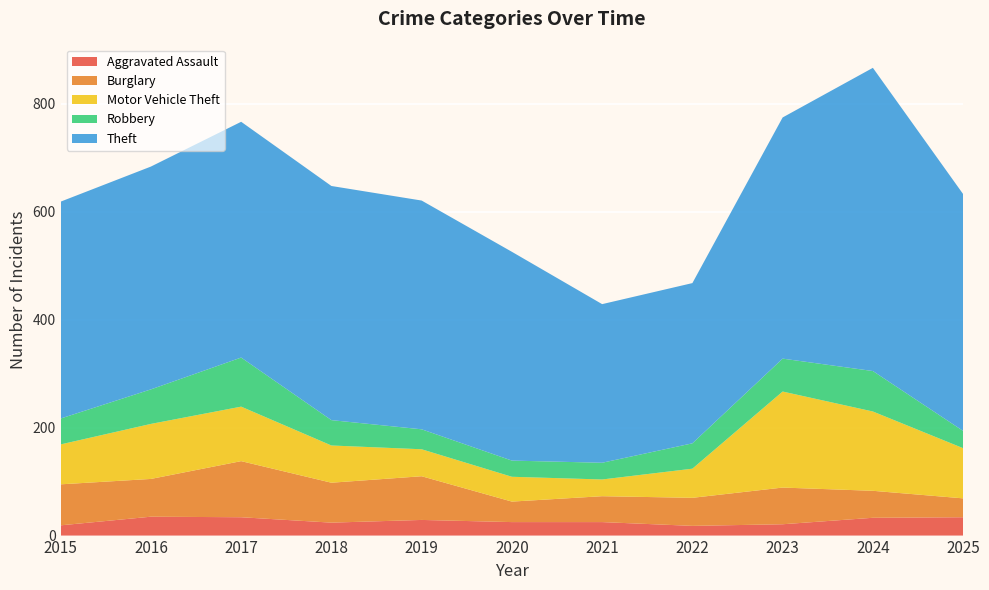

Reading left to right, transcribe all the data shown in this chart.

Aggravated Assault: 19	35	34	24	29	25	25	18	21	33	34
Burglary: 76	70	104	74	81	38	48	52	68	50	35
Motor Vehicle Theft: 74	102	101	69	50	46	31	54	178	147	93
Robbery: 48	64	91	47	37	30	31	47	61	75	32
Theft: 402	413	437	434	424	387	294	297	447	562	439